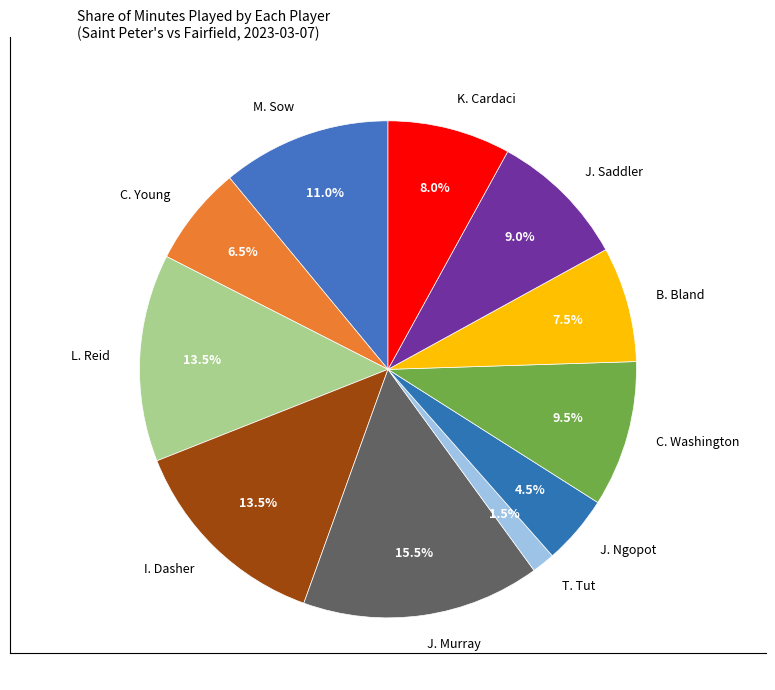

Is there a majority slice in this chart?

No